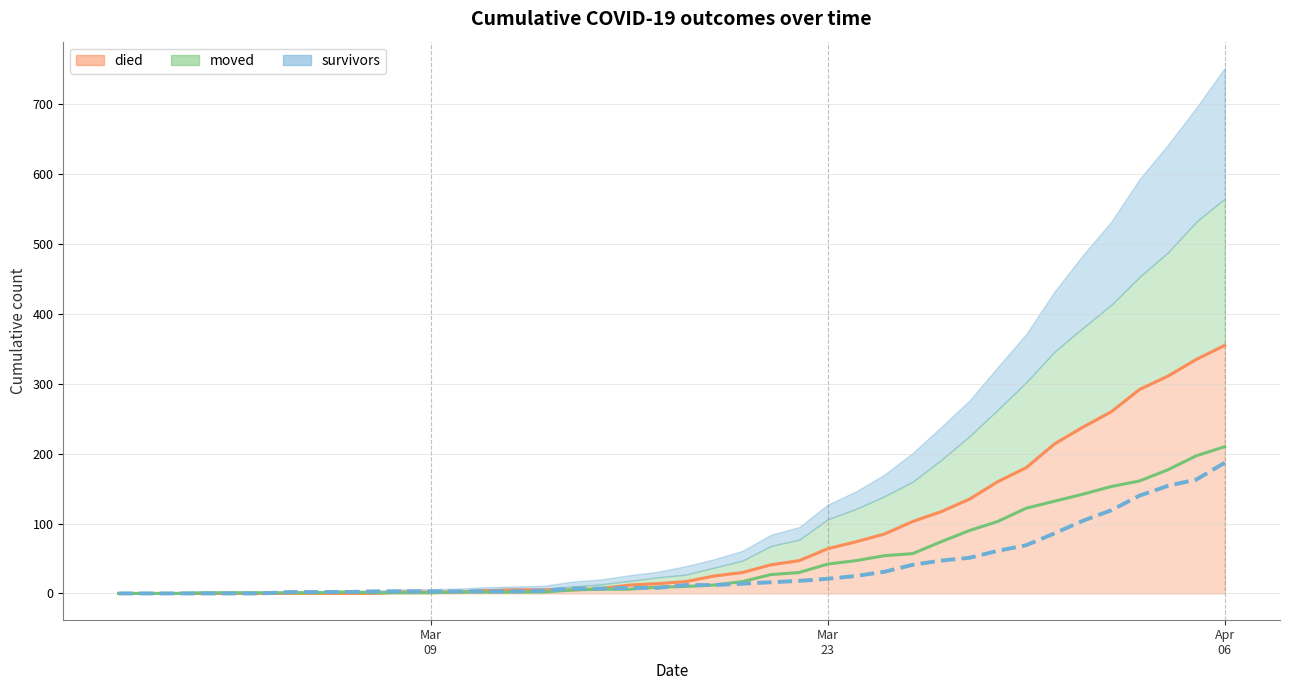

Which category has the highest value across all series?

Apr 06